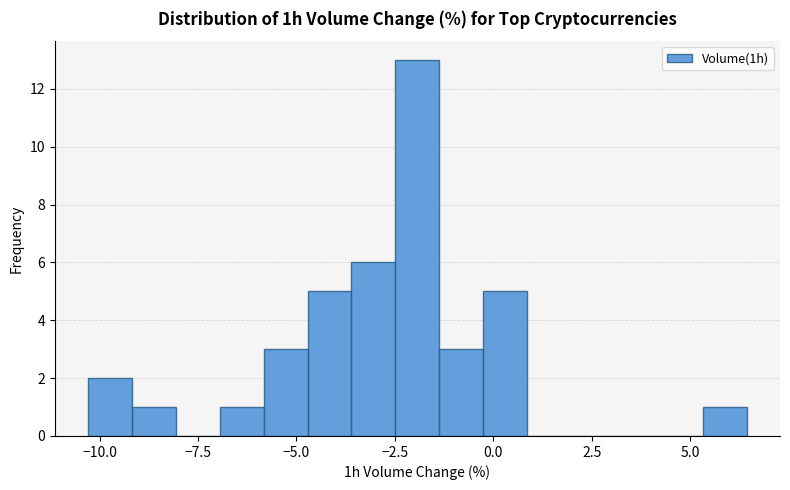

Read against the x-axis, roughly where is the centre of the tallest bar?

-2.0